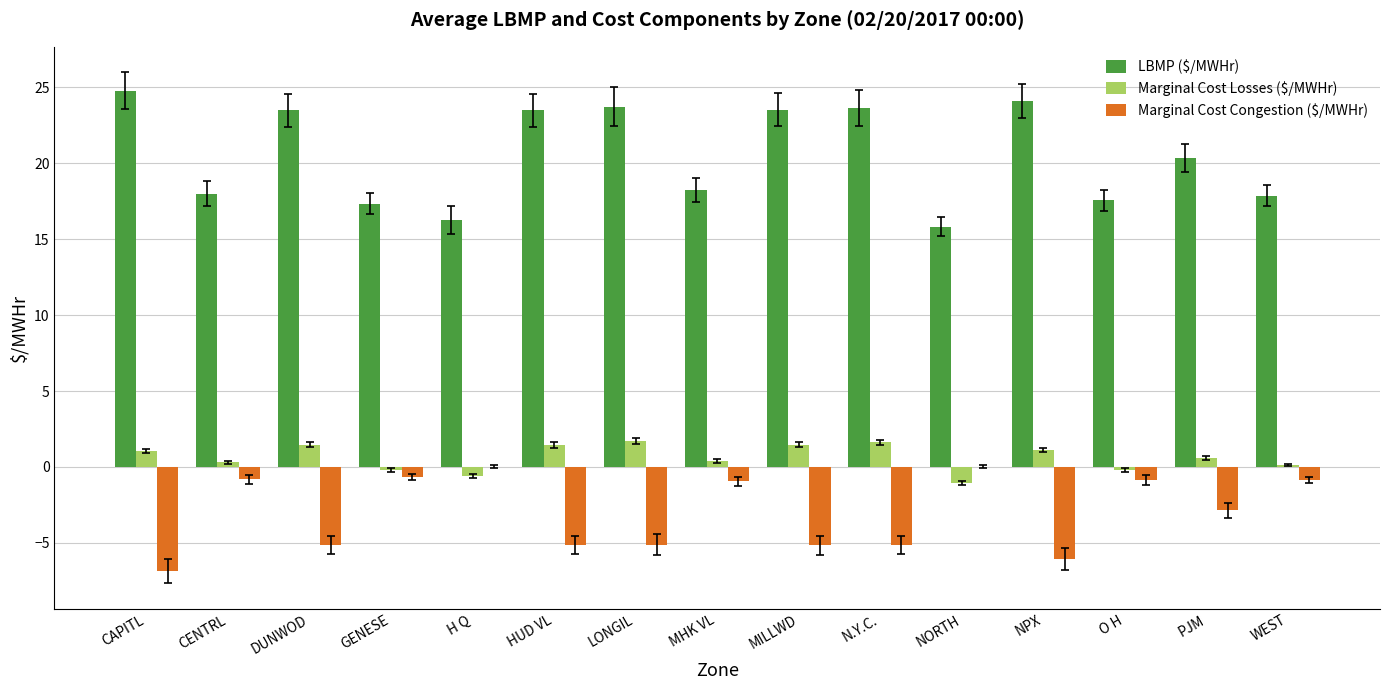

How many data points does each series have?

15